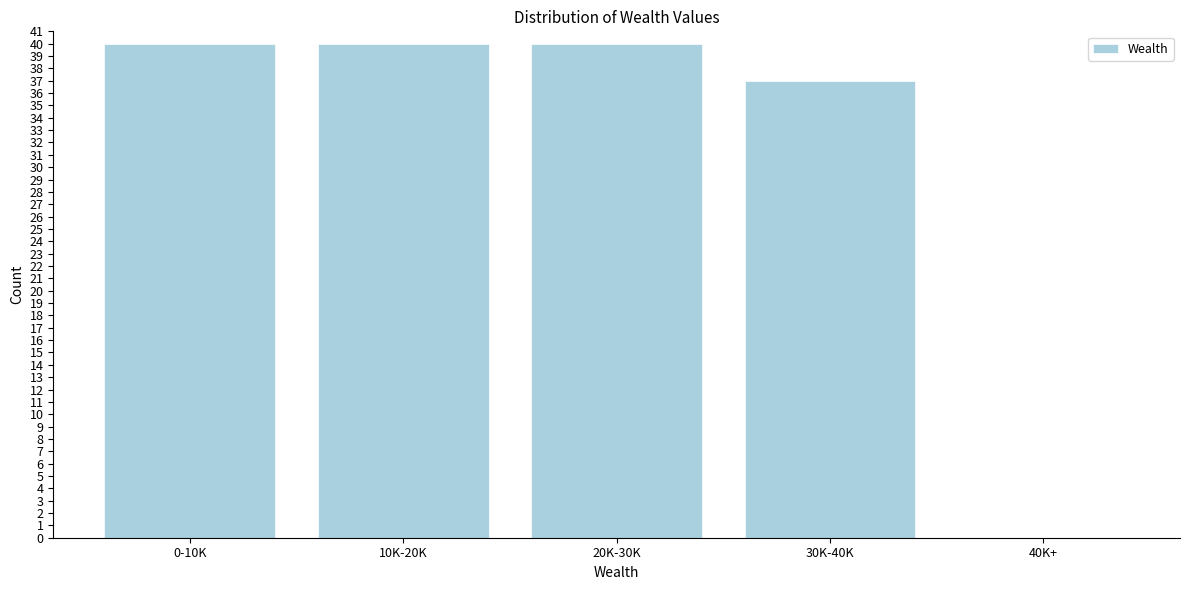

Reading left to right, what are all the values shown in this chart?

0-10K=40	10K-20K=40	20K-30K=40	30K-40K=37	40K+=0